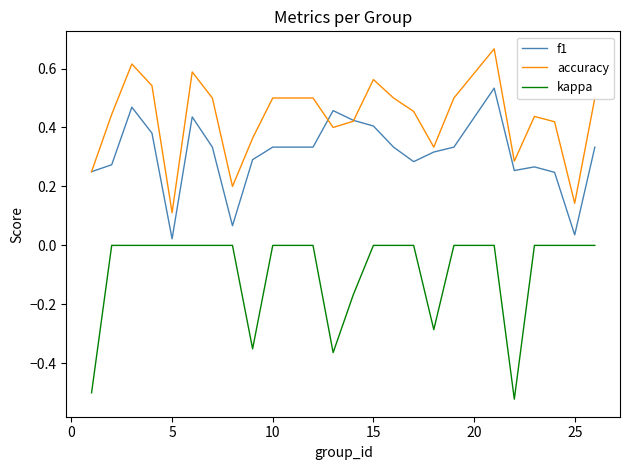

True or false: kappa and accuracy cross at least once.

False